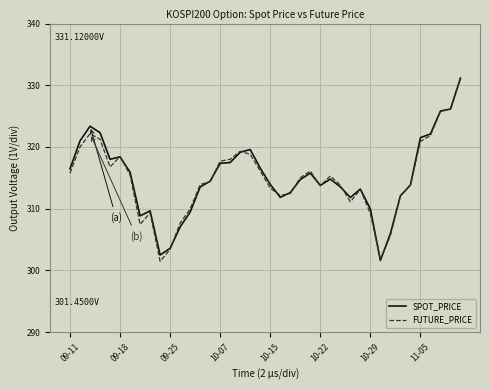

What is the maximum value for SPOT_PRICE?

331.1